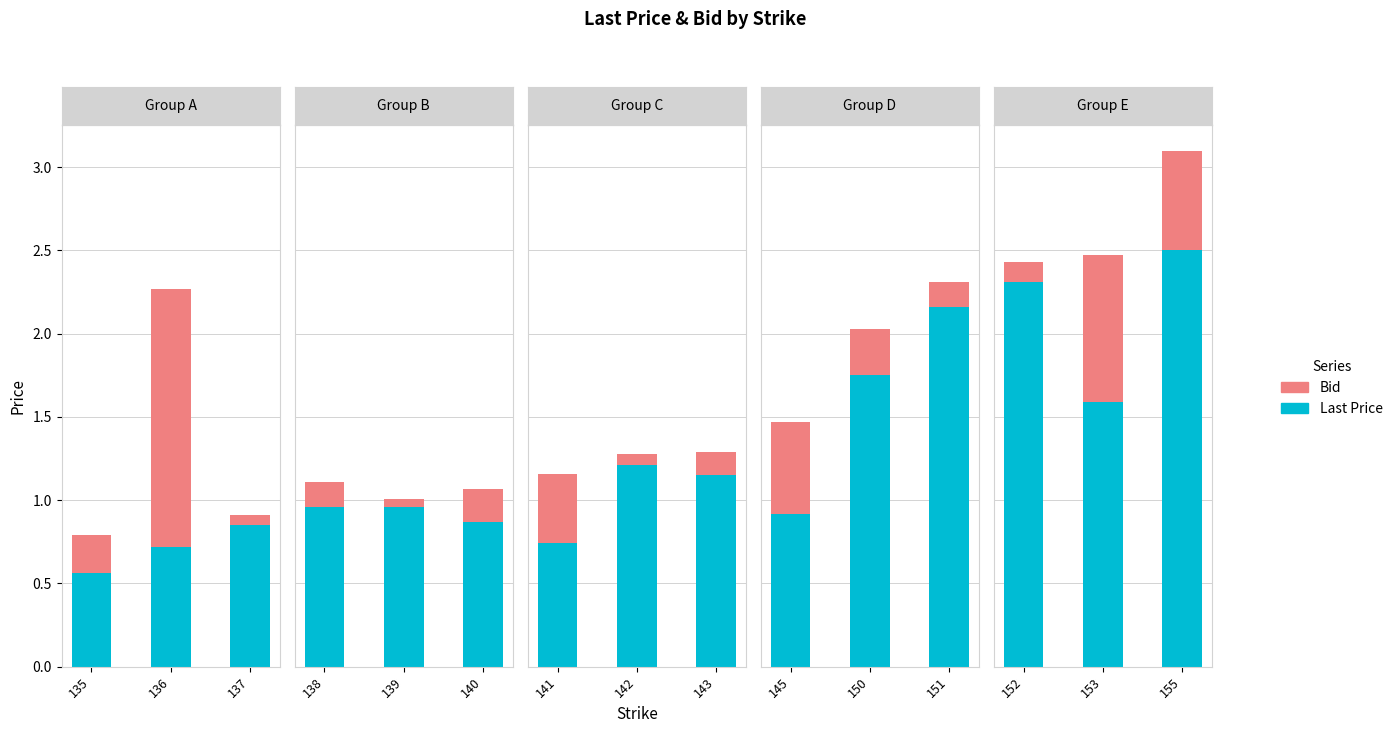

What is the spread (max minus min) of values at 135?

0.2